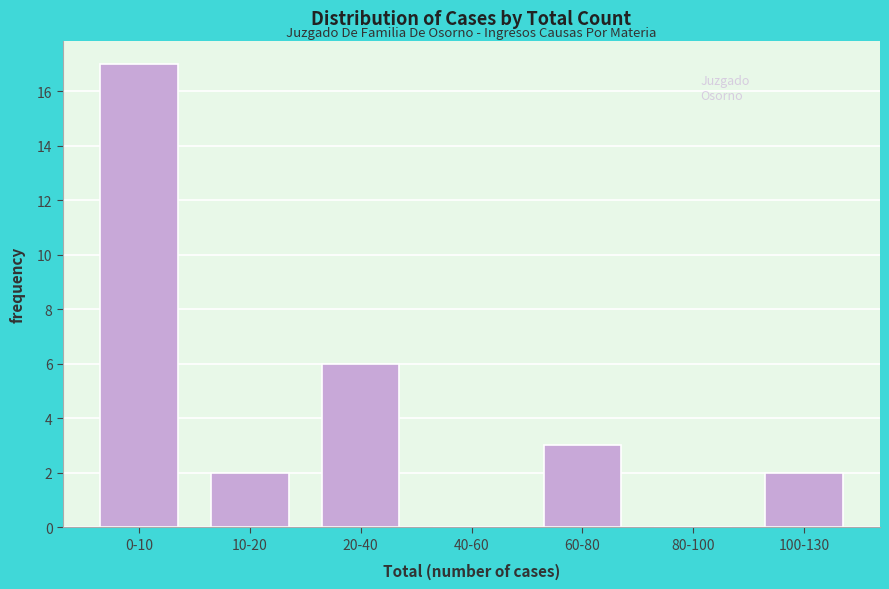

Reading left to right, transcribe all the data shown in this chart.

0-10=17	10-20=2	20-40=6	40-60=0	60-80=3	80-100=0	100-130=2